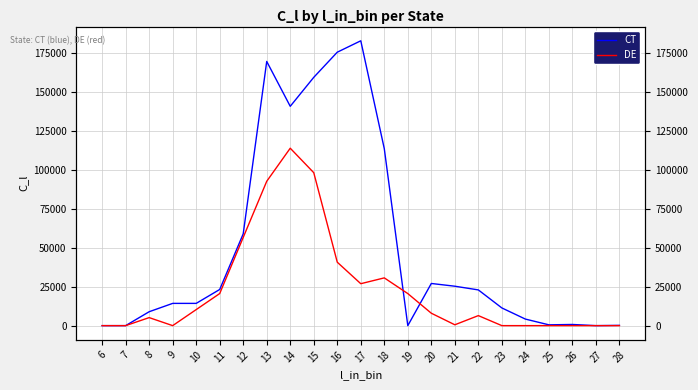

Does the chart have visible grid lines?

Yes